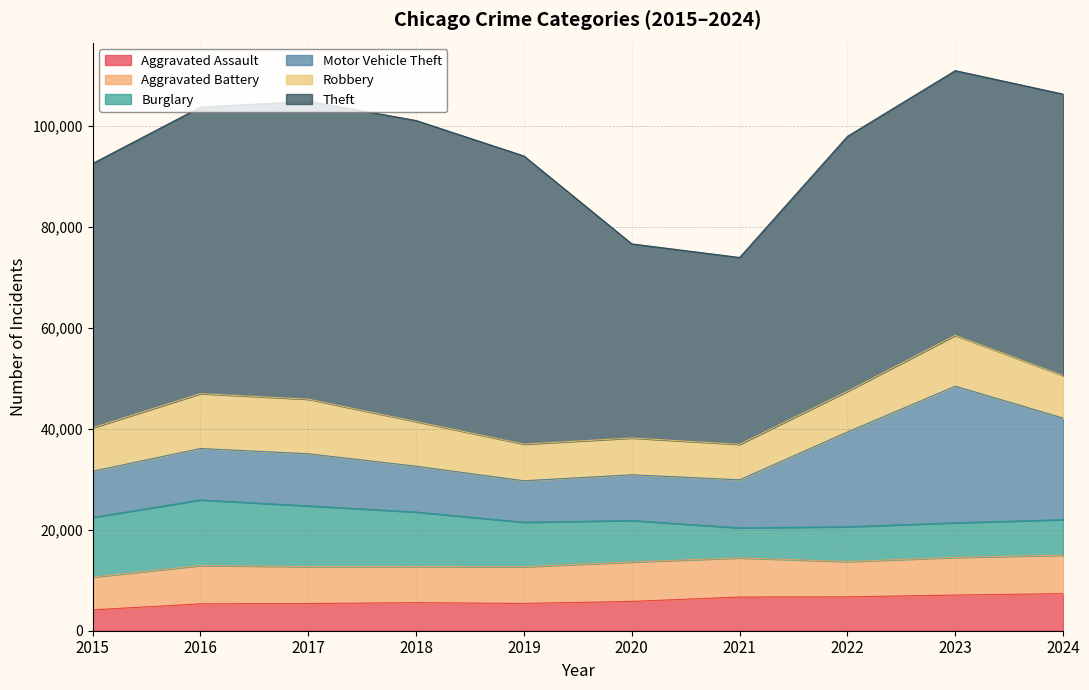

True or false: Robbery has more than 2 interior local peaks.

True